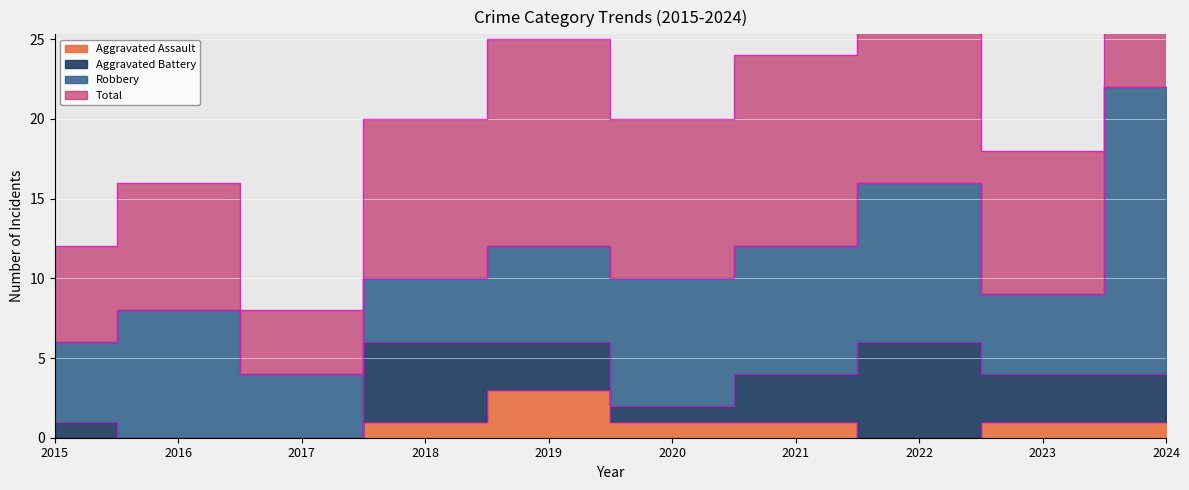

At how many categories does at least one series exceed 1?

10